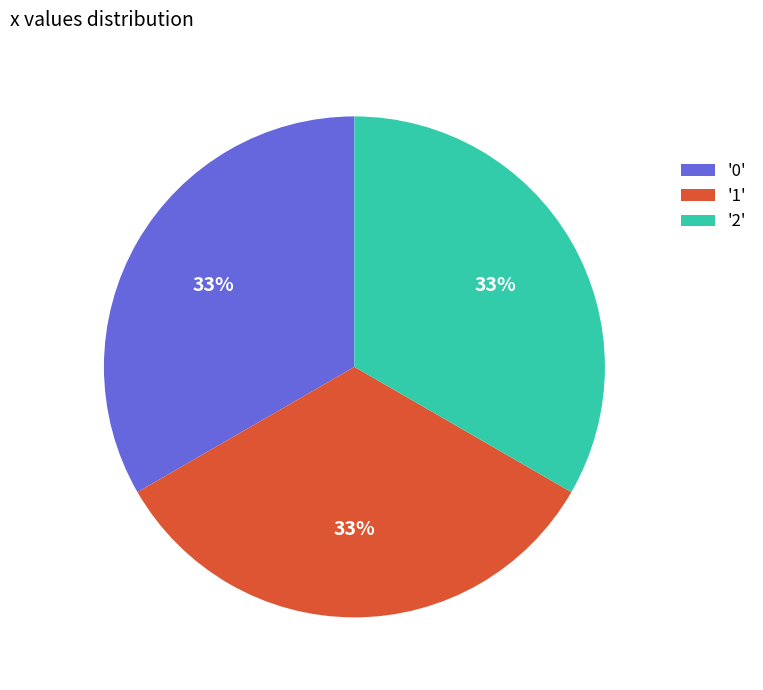

What percentage is the '0' slice, to the nearest percent?

33%